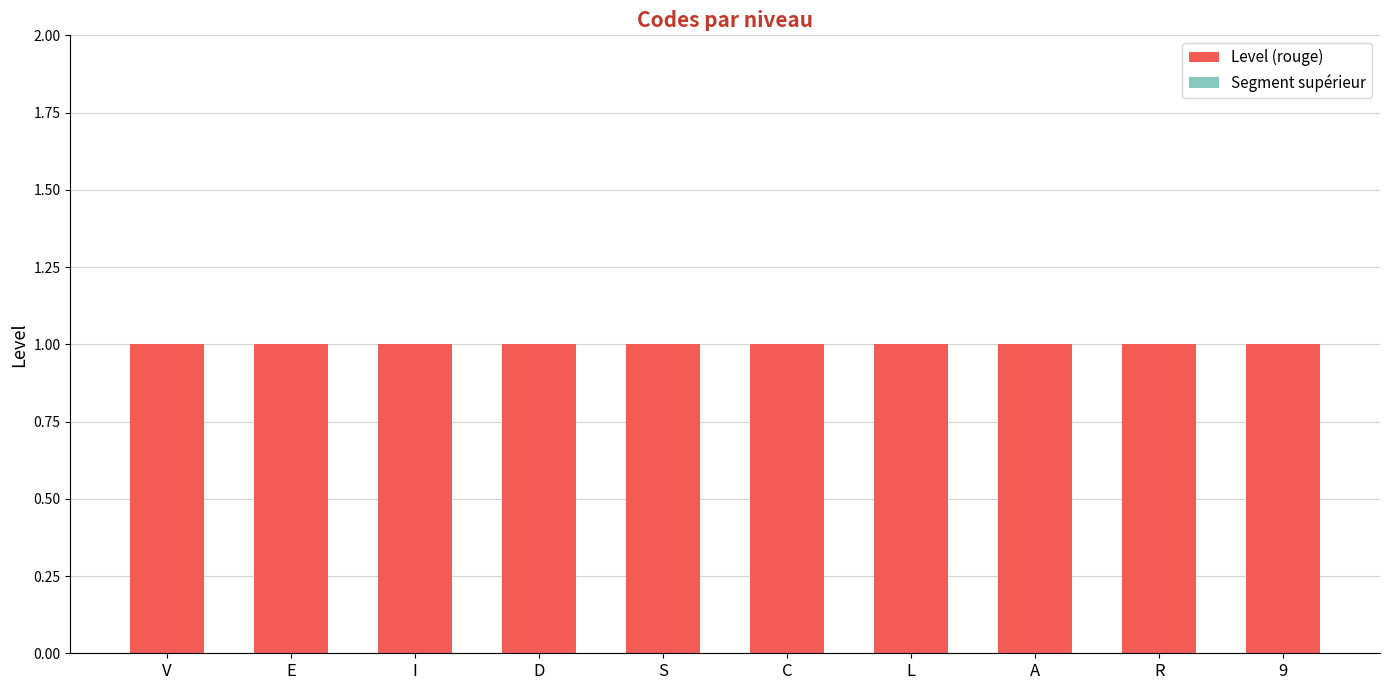

What is the approximate value of Level (rouge) at E?

1